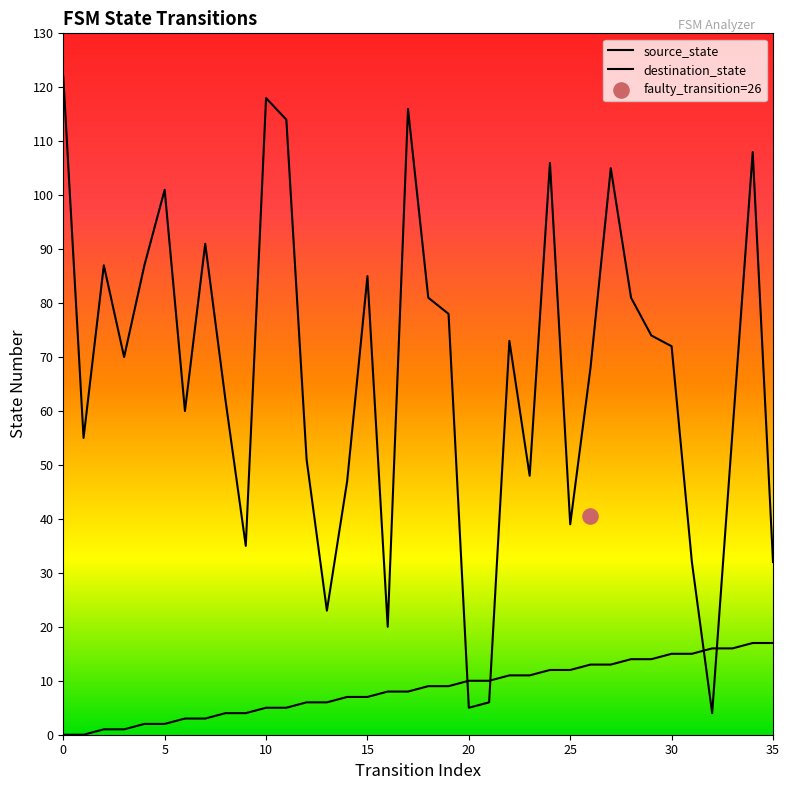

Is the value of source_state at 7 greater than the value of destination_state at 33?

No